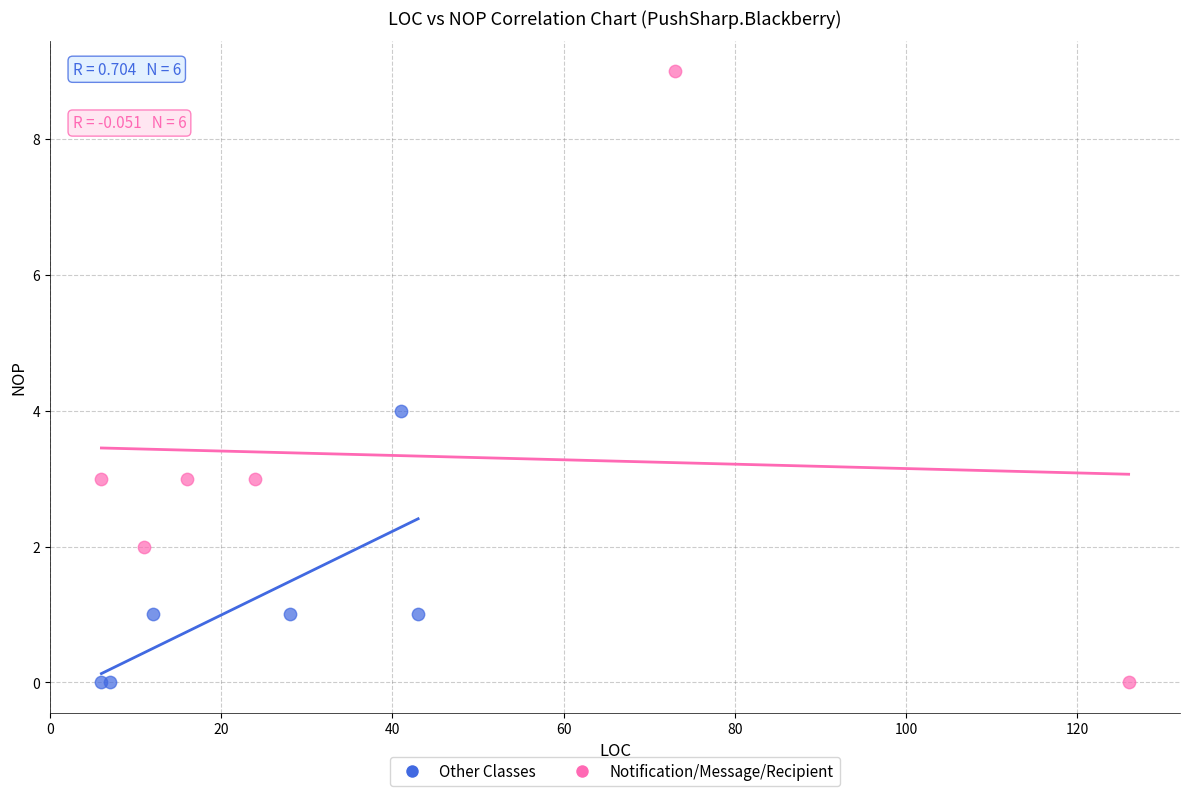

Which series has the widest spread of Y values?

Notification/Message/Recipient